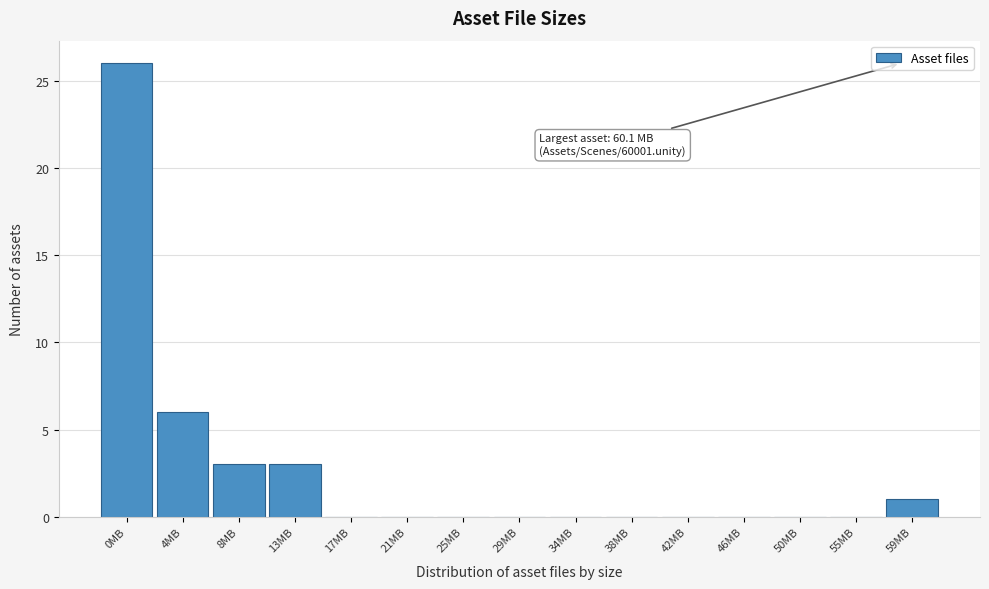

Reading right to left, what are all the values shown in this chart?

59MB=1	55MB=0	50MB=0	46MB=0	42MB=0	38MB=0	34MB=0	29MB=0	25MB=0	21MB=0	17MB=0	13MB=3	8MB=3	4MB=6	0MB=26